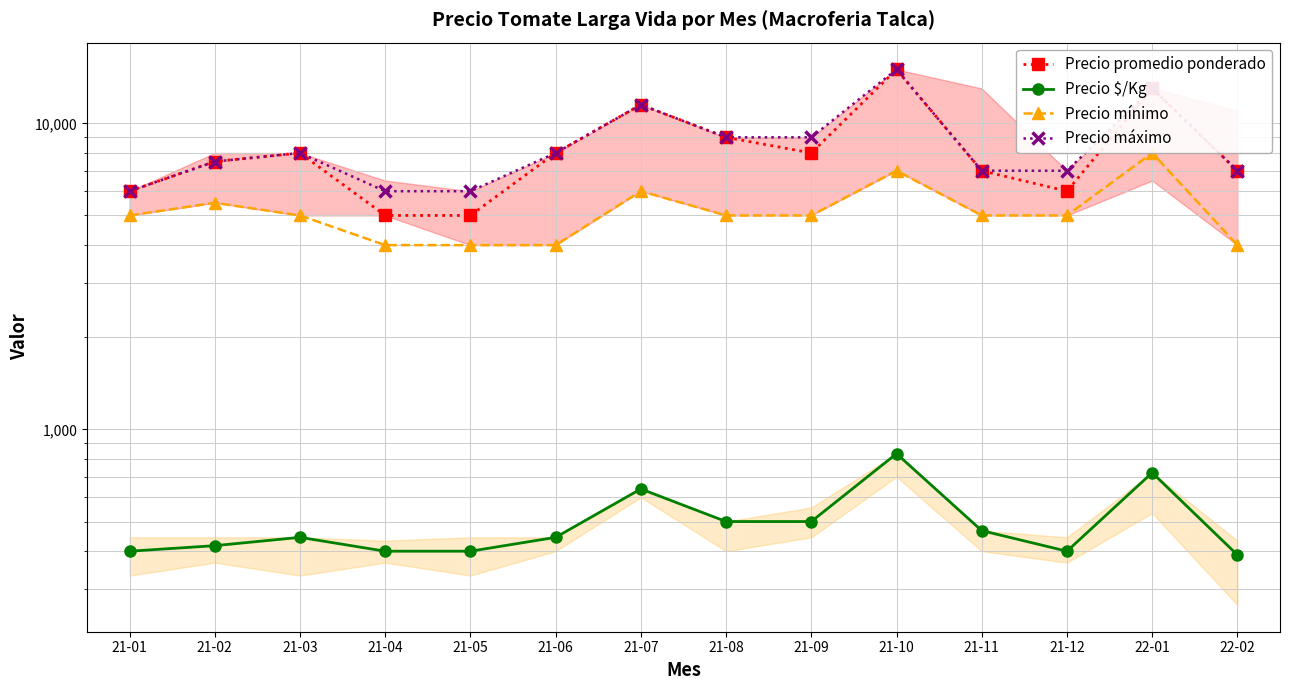

The Precio máximo series shows 15000 at 21-10. True or false?

True